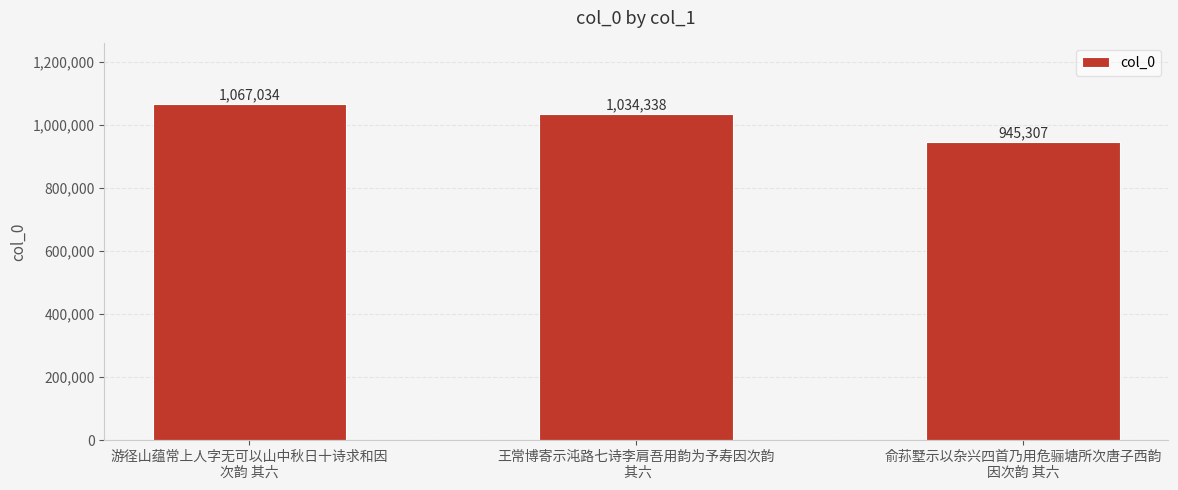

Where is the data nearest to the value 1006170?

王常博寄示沌路七诗李肩吾用韵为予寿因次韵
 其六